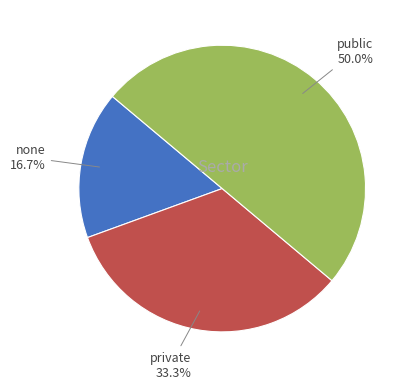

How many slices are in this pie chart?

3